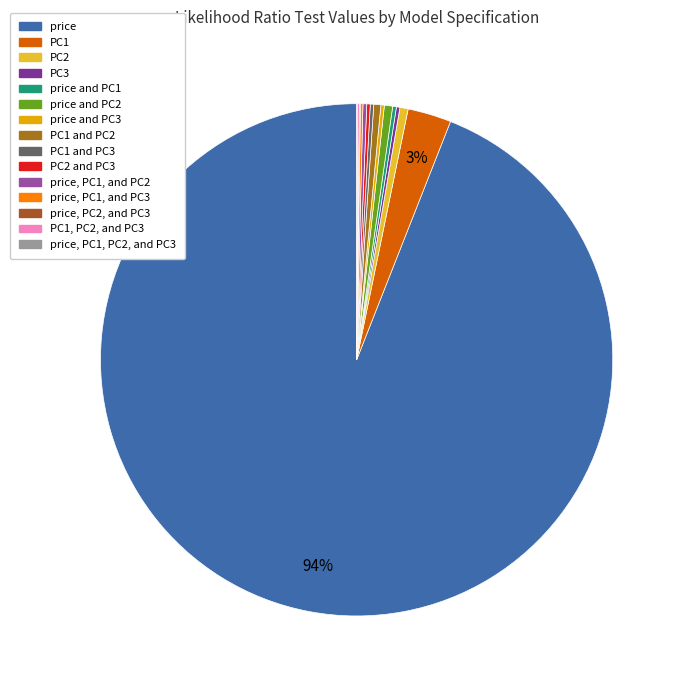

How many slices are in this pie chart?

15